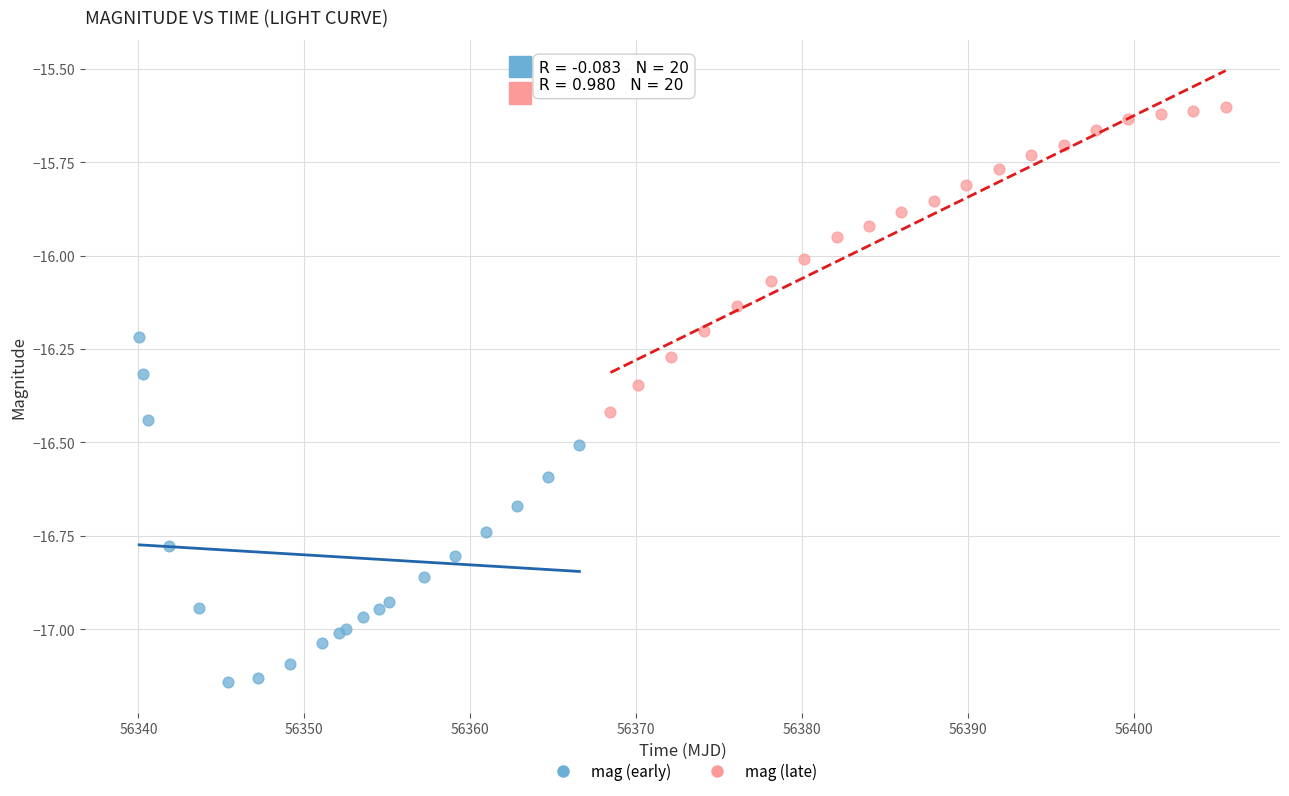

Which series has the largest Y range (max minus min)?

mag (early)